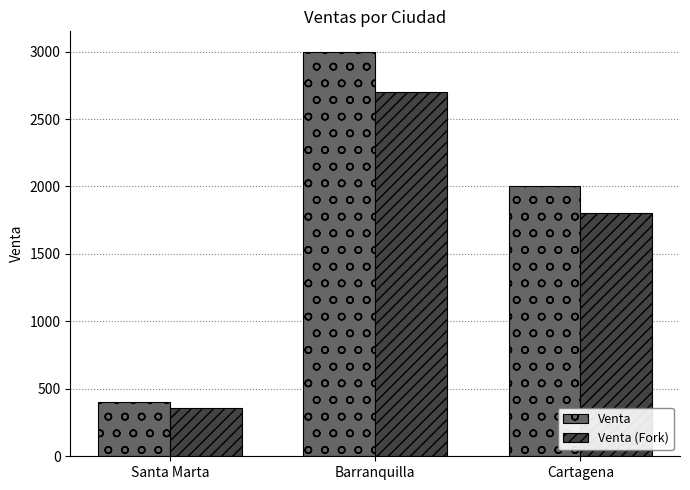

At which label is Venta (Fork) closest to 1530?

Cartagena